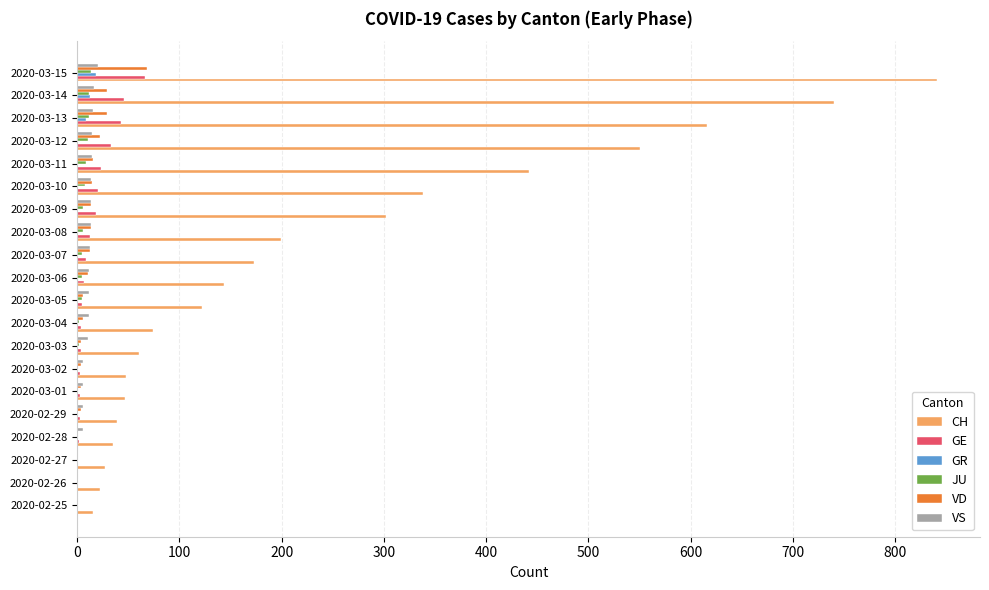

What is the sum of all CH values?

4837